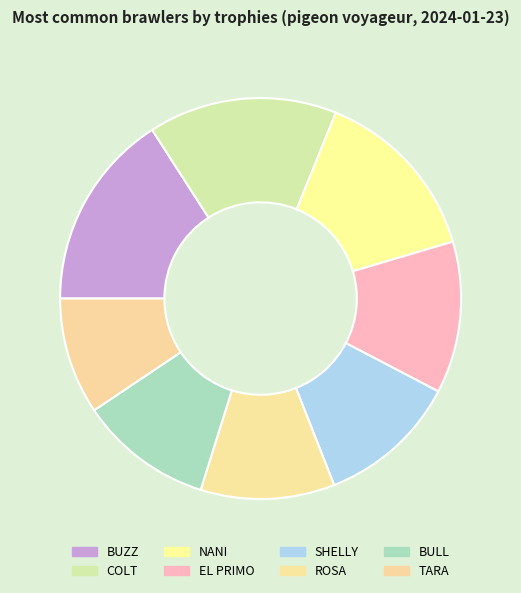

What is the largest slice in the pie chart?

BUZZ